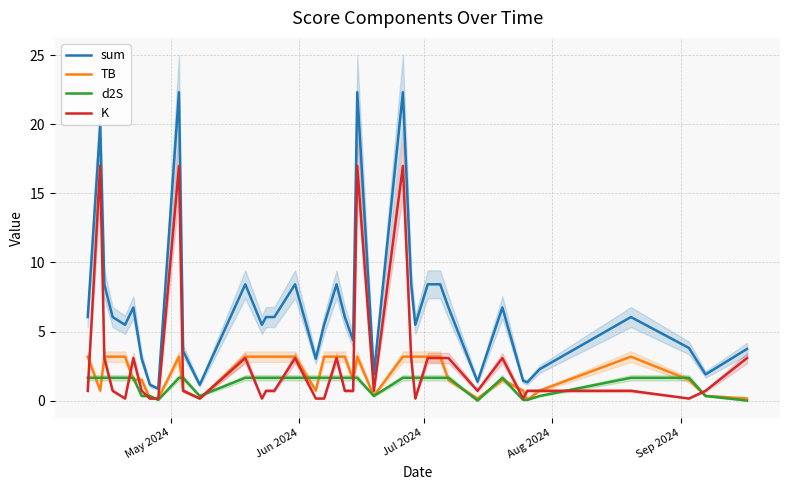

What is the average value of the TB series?

2.0